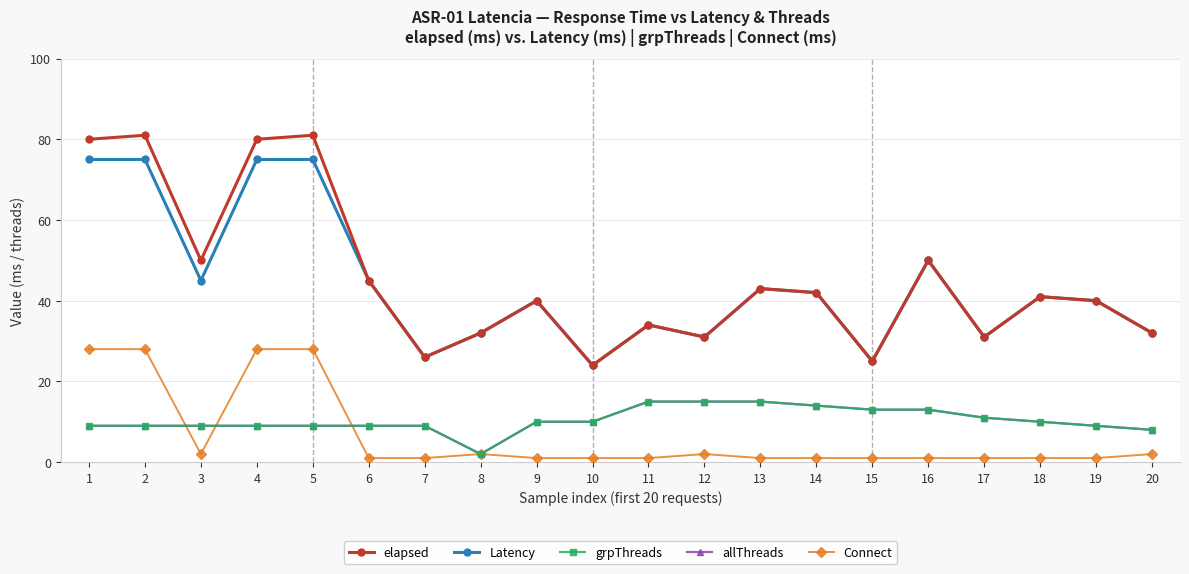

Which series has the widest spread of values?

elapsed